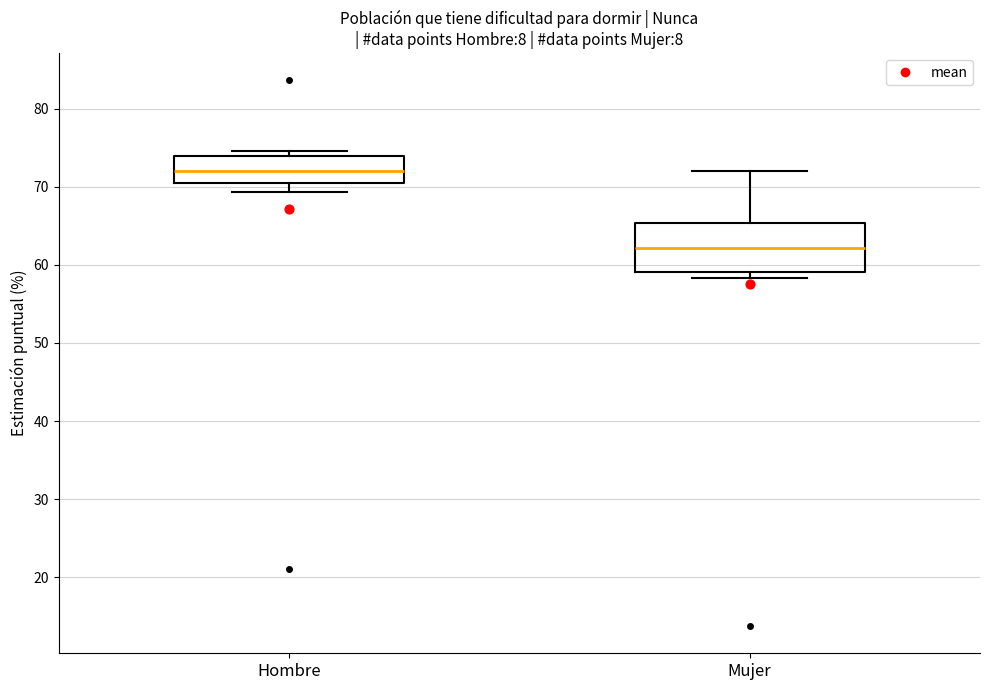

Which box is the tallest, from its lower edge to its upper edge?

Mujer